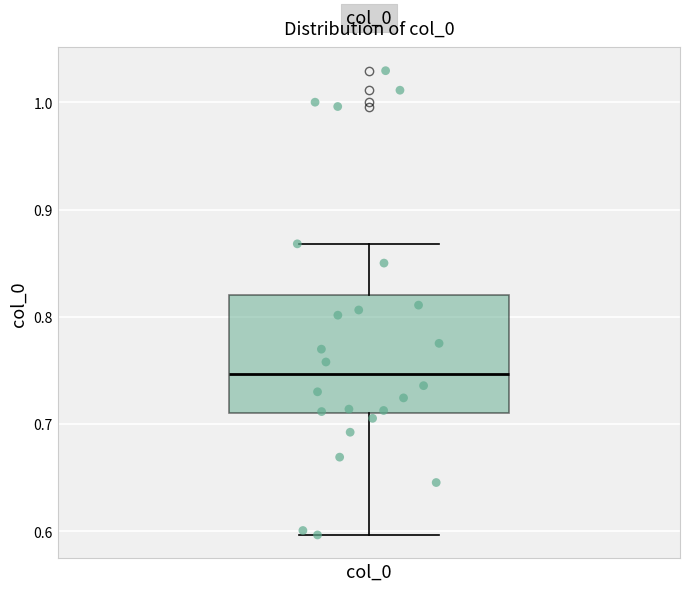

Read this box plot against the y-axis: the position of the median line, the range covered by the box, and the ends of both whiskers. The values are not printed on the chart, so give them approximately, as read against the axis.

median 0.75, box 0.71 to 0.82, whiskers 0.60 to 0.87